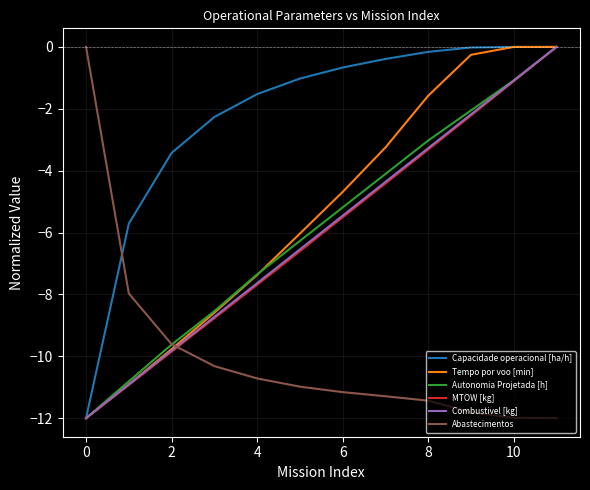

What is the average value of the Tempo por voo [min] series?

-5.4